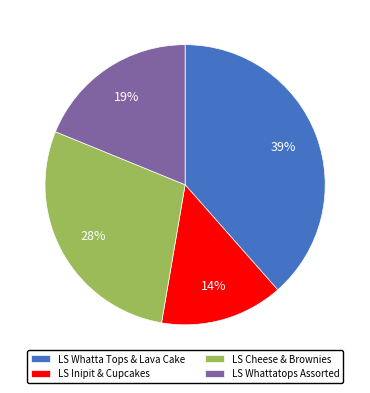

How many slices are in this pie chart?

4